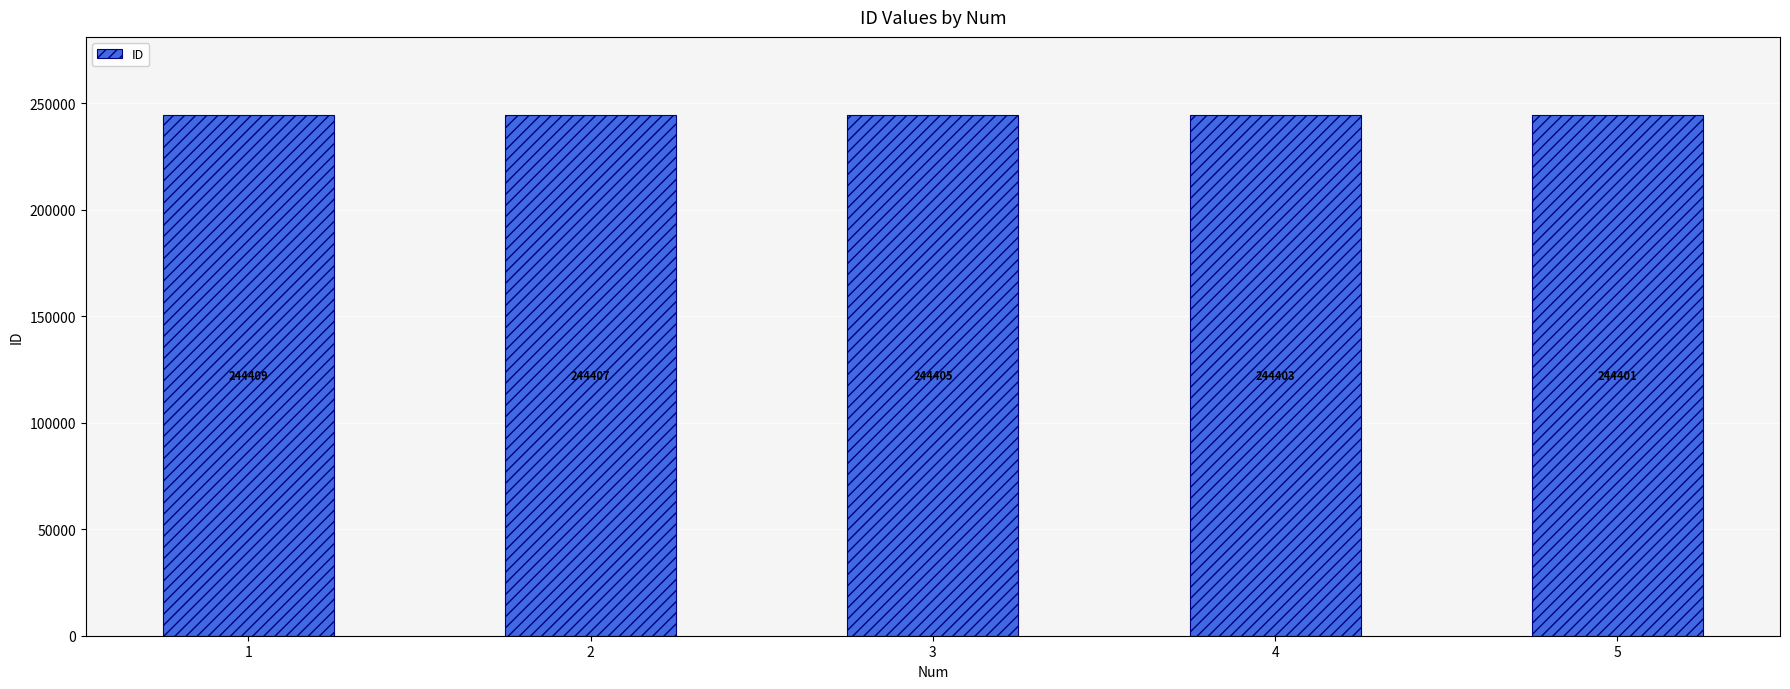

True or false: the data shows 417325 at 2.

False